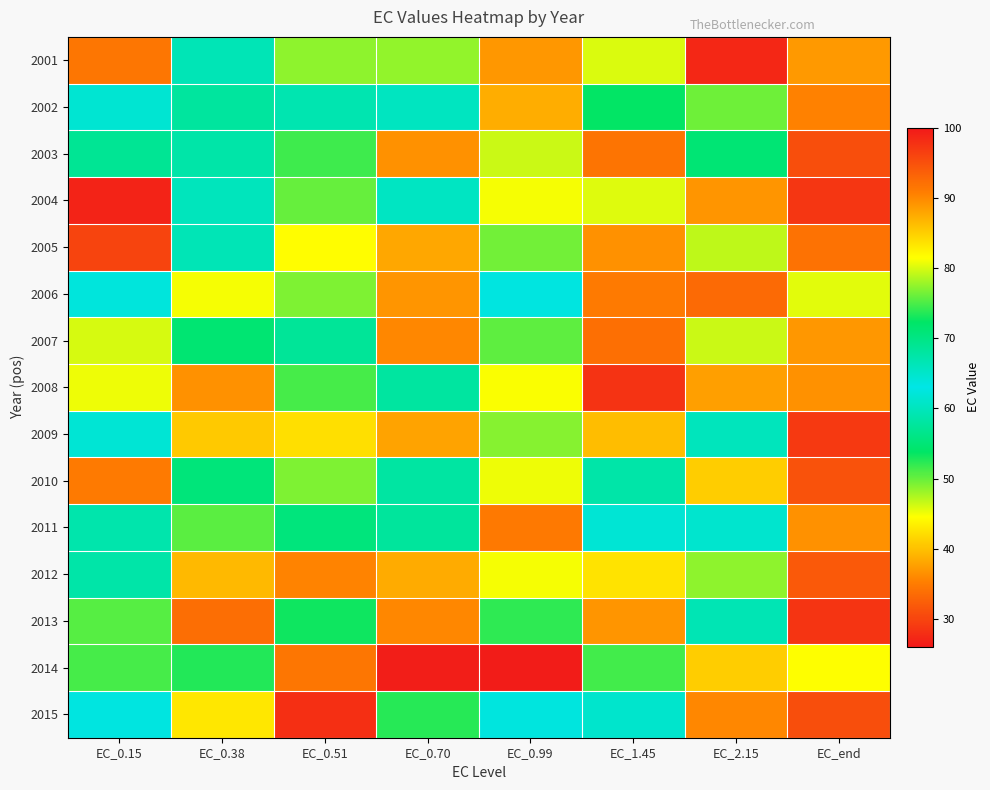

Reading right to left, transcribe all the data shown in this chart.

2001: EC_end=88.8	EC_2.15=98.6	EC_1.45=80.1	EC_0.99=88.9	EC_0.70=48.5	EC_0.51=48.6	EC_0.38=59.6	EC_0.15=91.5
2002: EC_end=90.6	EC_2.15=76.3	EC_1.45=72.3	EC_0.99=87.4	EC_0.70=65.6	EC_0.51=59.2	EC_0.38=68.1	EC_0.15=61.6
2003: EC_end=95.2	EC_2.15=71.2	EC_1.45=91.8	EC_0.99=79.5	EC_0.70=89.4	EC_0.51=51.5	EC_0.38=58.6	EC_0.15=68.8
2004: EC_end=97.3	EC_2.15=89.1	EC_1.45=80.3	EC_0.99=81.2	EC_0.70=60.5	EC_0.51=76.0	EC_0.38=60.1	EC_0.15=26.9
2005: EC_end=91.9	EC_2.15=79.1	EC_1.45=89.3	EC_0.99=76.3	EC_0.70=87.8	EC_0.51=44.5	EC_0.38=59.6	EC_0.15=96.0
2006: EC_end=80.5	EC_2.15=92.5	EC_1.45=91.1	EC_0.99=63.3	EC_0.70=89.0	EC_0.51=76.7	EC_0.38=81.1	EC_0.15=63.7
2007: EC_end=89.0	EC_2.15=79.5	EC_1.45=92.1	EC_0.99=75.7	EC_0.70=90.0	EC_0.51=68.6	EC_0.38=71.3	EC_0.15=46.0
2008: EC_end=89.4	EC_2.15=88.4	EC_1.45=97.6	EC_0.99=81.4	EC_0.70=68.0	EC_0.51=74.8	EC_0.38=36.6	EC_0.15=80.9
2009: EC_end=97.0	EC_2.15=60.0	EC_1.45=86.2	EC_0.99=77.0	EC_0.70=88.0	EC_0.51=42.3	EC_0.38=85.3	EC_0.15=64.3
2010: EC_end=94.7	EC_2.15=85.0	EC_1.45=58.6	EC_0.99=80.9	EC_0.70=58.2	EC_0.51=76.8	EC_0.38=70.8	EC_0.15=91.2
2011: EC_end=89.4	EC_2.15=61.4	EC_1.45=64.2	EC_0.99=91.3	EC_0.70=57.7	EC_0.51=70.6	EC_0.38=75.5	EC_0.15=58.9
2012: EC_end=94.1	EC_2.15=77.4	EC_1.45=83.4	EC_0.99=81.1	EC_0.70=38.4	EC_0.51=35.7	EC_0.38=86.5	EC_0.15=58.7
2013: EC_end=97.5	EC_2.15=66.5	EC_1.45=89.1	EC_0.99=52.0	EC_0.70=90.1	EC_0.51=72.7	EC_0.38=92.3	EC_0.15=50.6
2014: EC_end=81.4	EC_2.15=85.1	EC_1.45=74.7	EC_0.99=99.6	EC_0.70=99.5	EC_0.51=91.6	EC_0.38=73.5	EC_0.15=74.8
2015: EC_end=95.1	EC_2.15=90.1	EC_1.45=61.3	EC_0.99=62.5	EC_0.70=73.6	EC_0.51=28.2	EC_0.38=83.2	EC_0.15=62.7